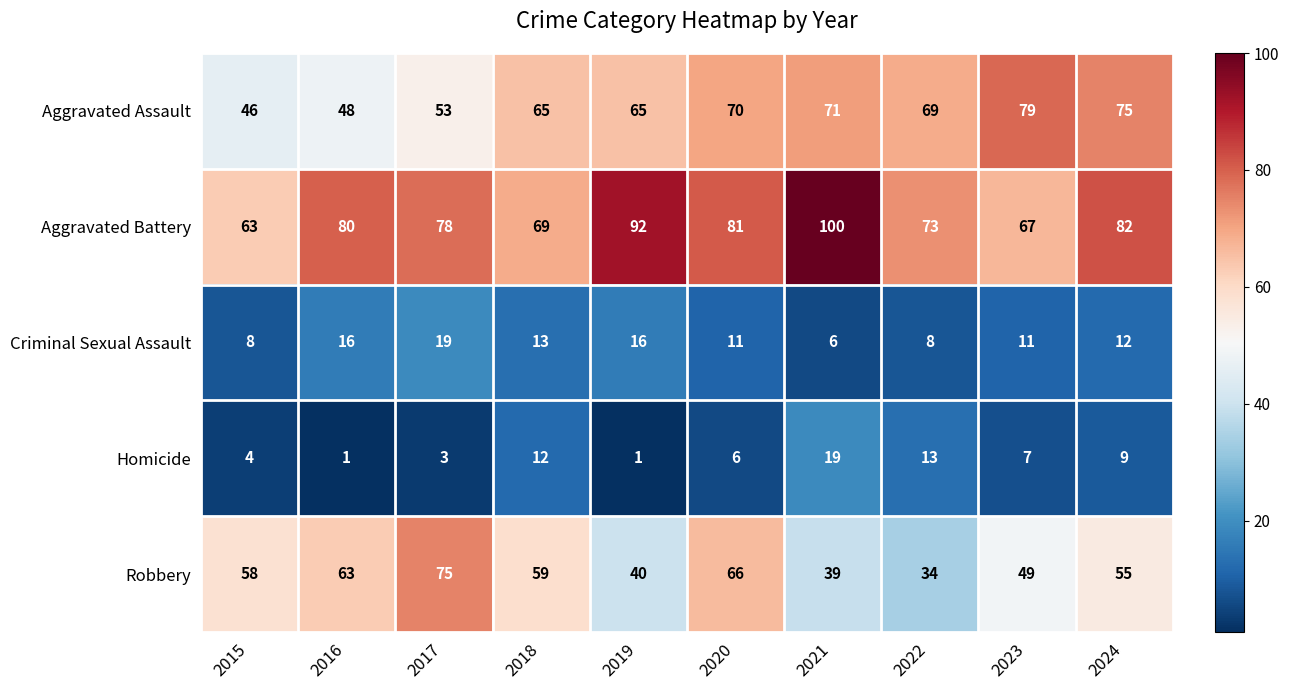

At how many categories does at least one series exceed 38?

10